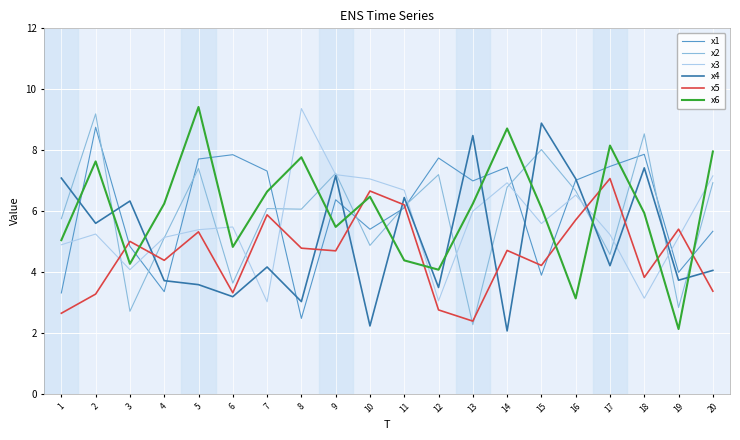

Is it true that x6 equals 2.8 at 19?

False